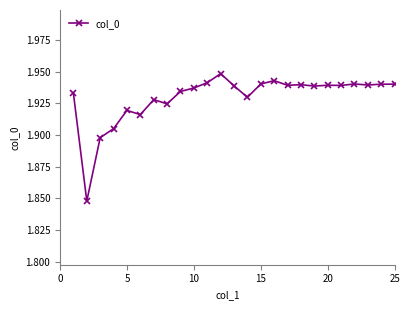

What is the sum of all values?

48.2